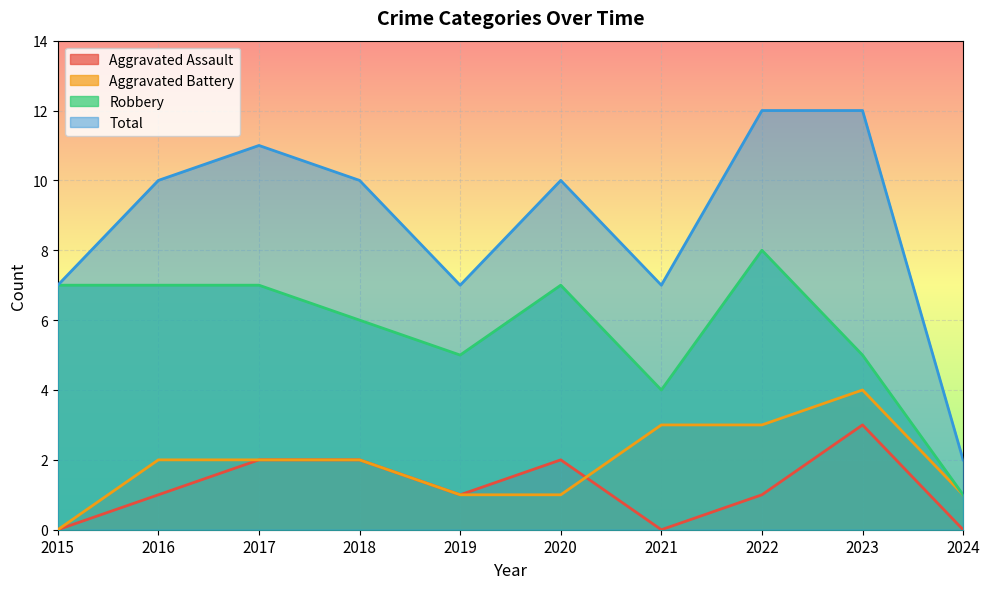

Reading left to right, transcribe all the data shown in this chart.

Aggravated Assault: 2015=0	2016=1	2017=2	2018=2	2019=1	2020=2	2021=0	2022=1	2023=3	2024=0
Aggravated Battery: 2015=0	2016=2	2017=2	2018=2	2019=1	2020=1	2021=3	2022=3	2023=4	2024=1
Robbery: 2015=7	2016=7	2017=7	2018=6	2019=5	2020=7	2021=4	2022=8	2023=5	2024=1
Total: 2015=7	2016=10	2017=11	2018=10	2019=7	2020=10	2021=7	2022=12	2023=12	2024=2